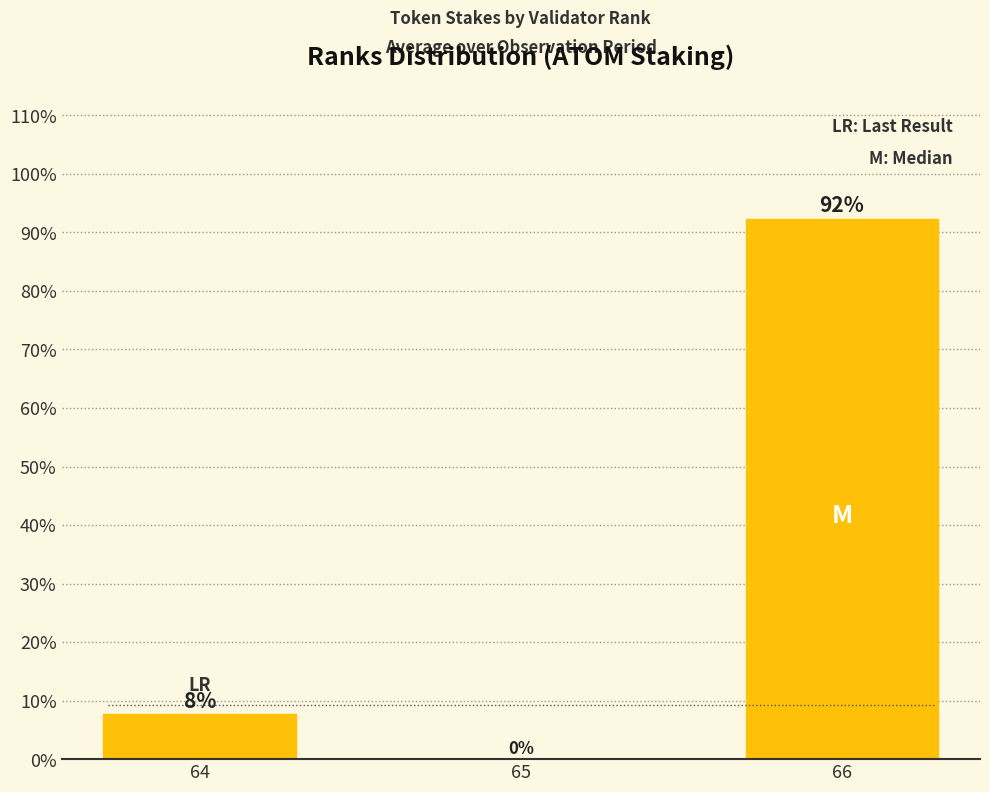

Does the chart contain stacked bars?

No